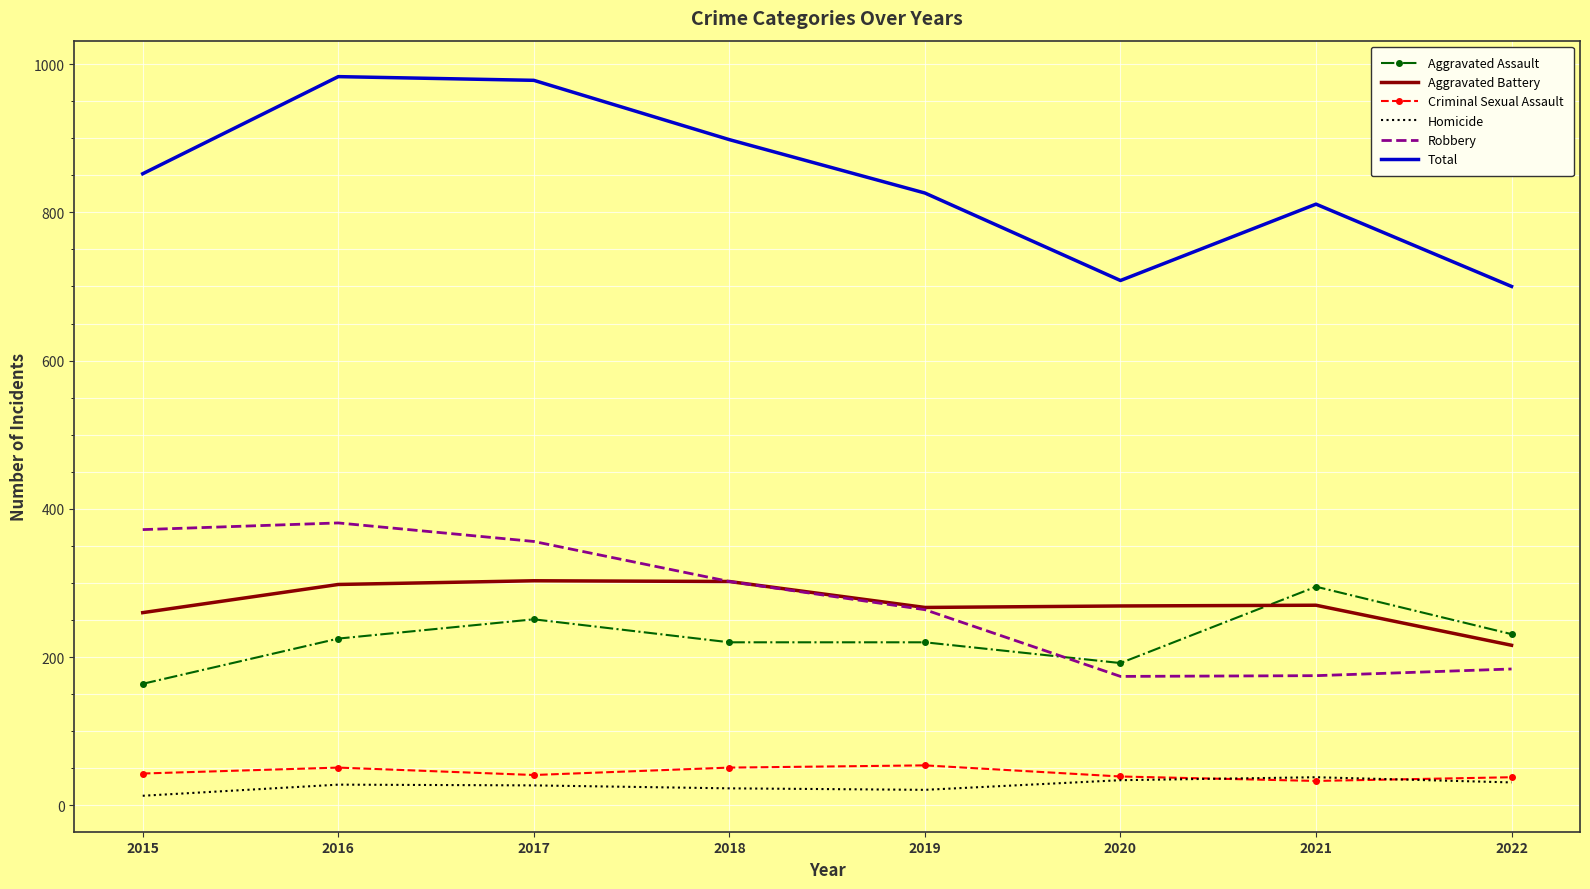

What is the lowest value of the Robbery series?

174